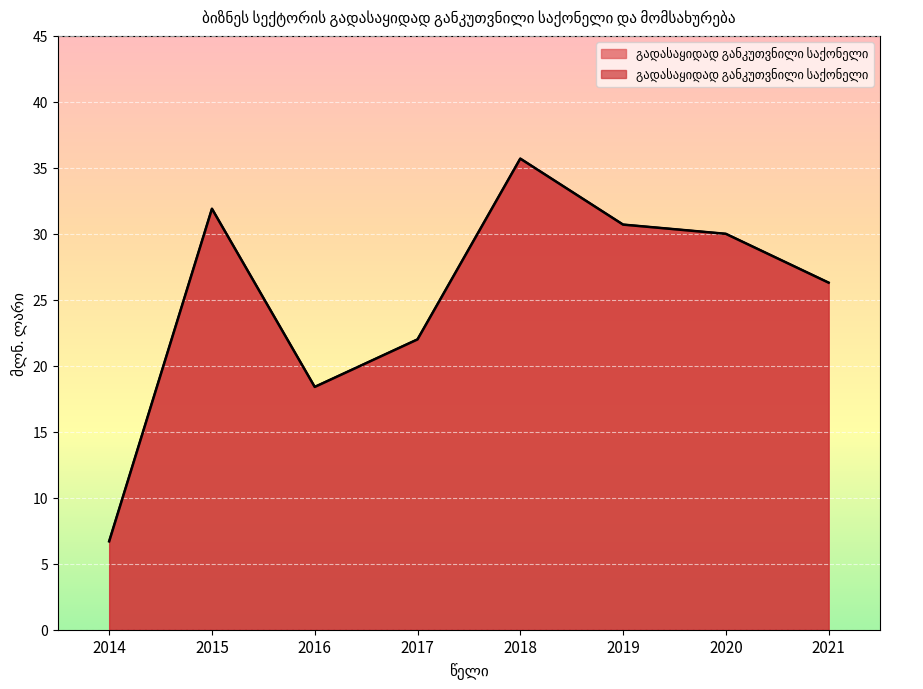

At which category does the chart reach its minimum across all series?

2014